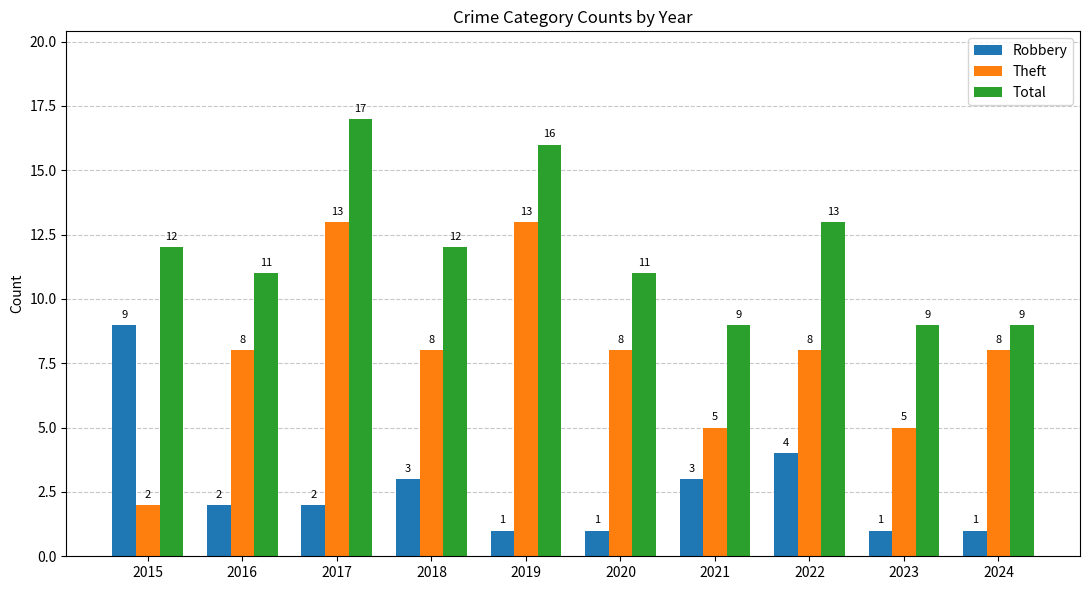

Count the Total values in the range 9 to 13.

8